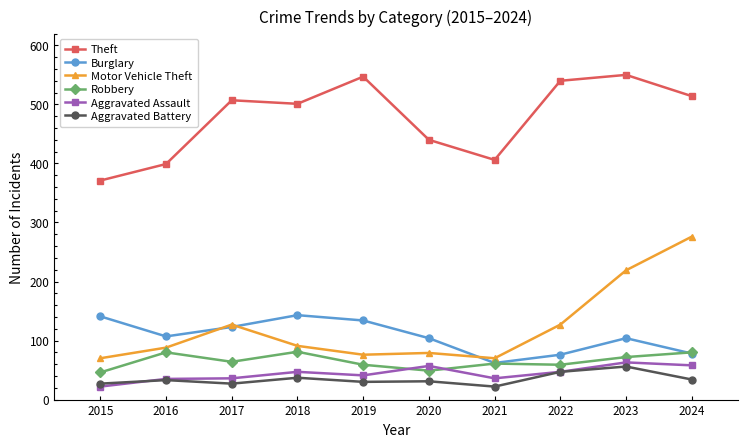

Does the chart display data point markers on the line(s)?

Yes